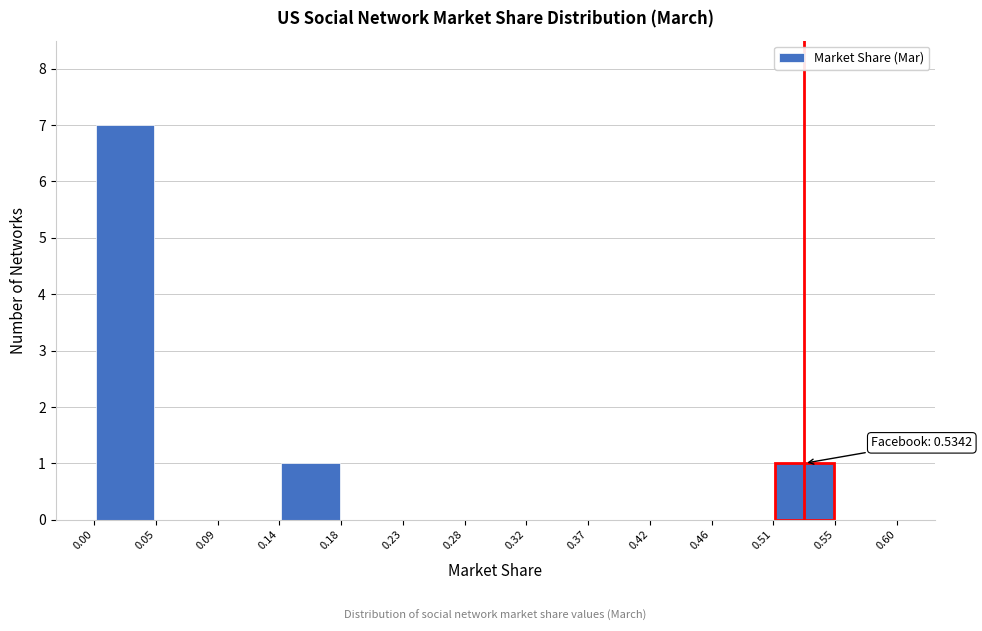

Which range on the x-axis has the tallest bar?

0.00 to 0.05